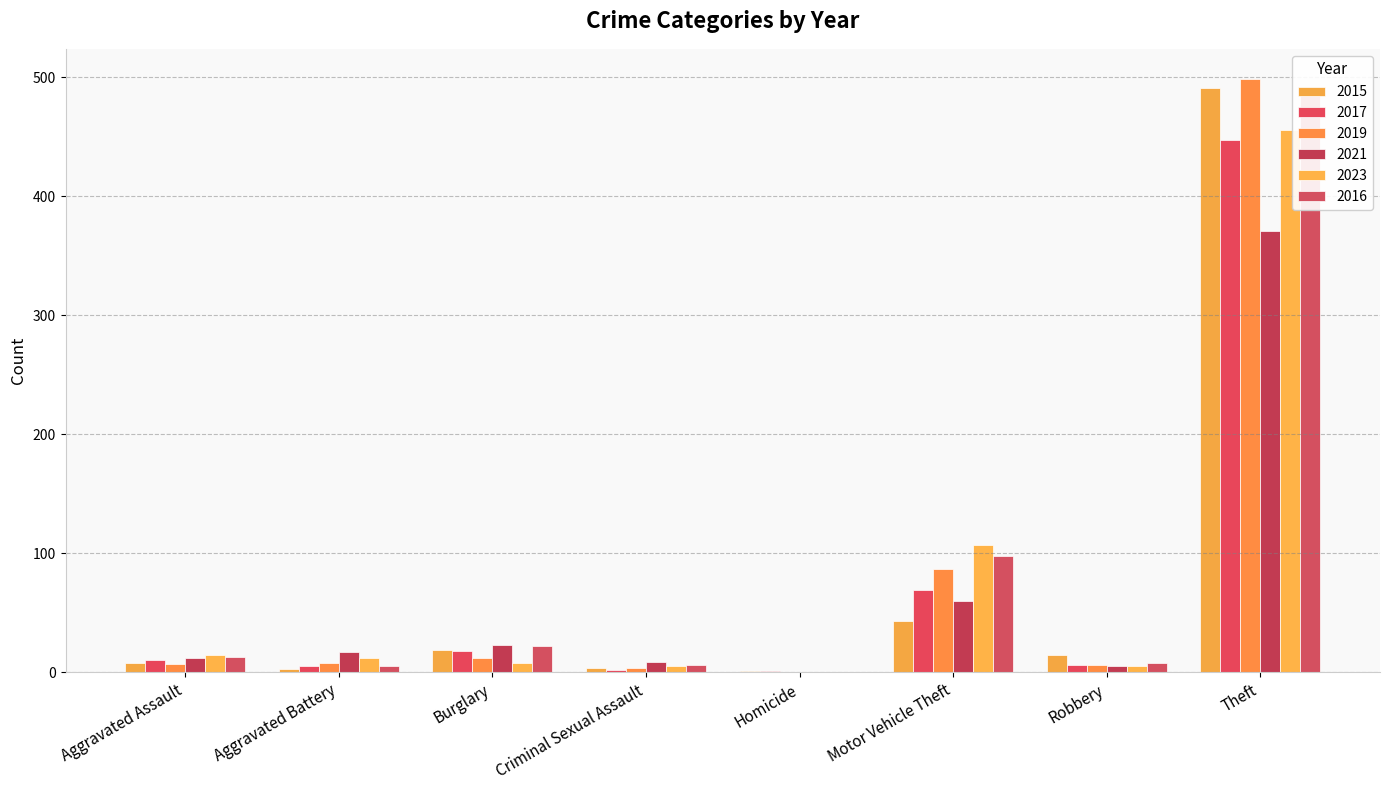

What is the value of the 2015 bar at the 5th from the left?

1